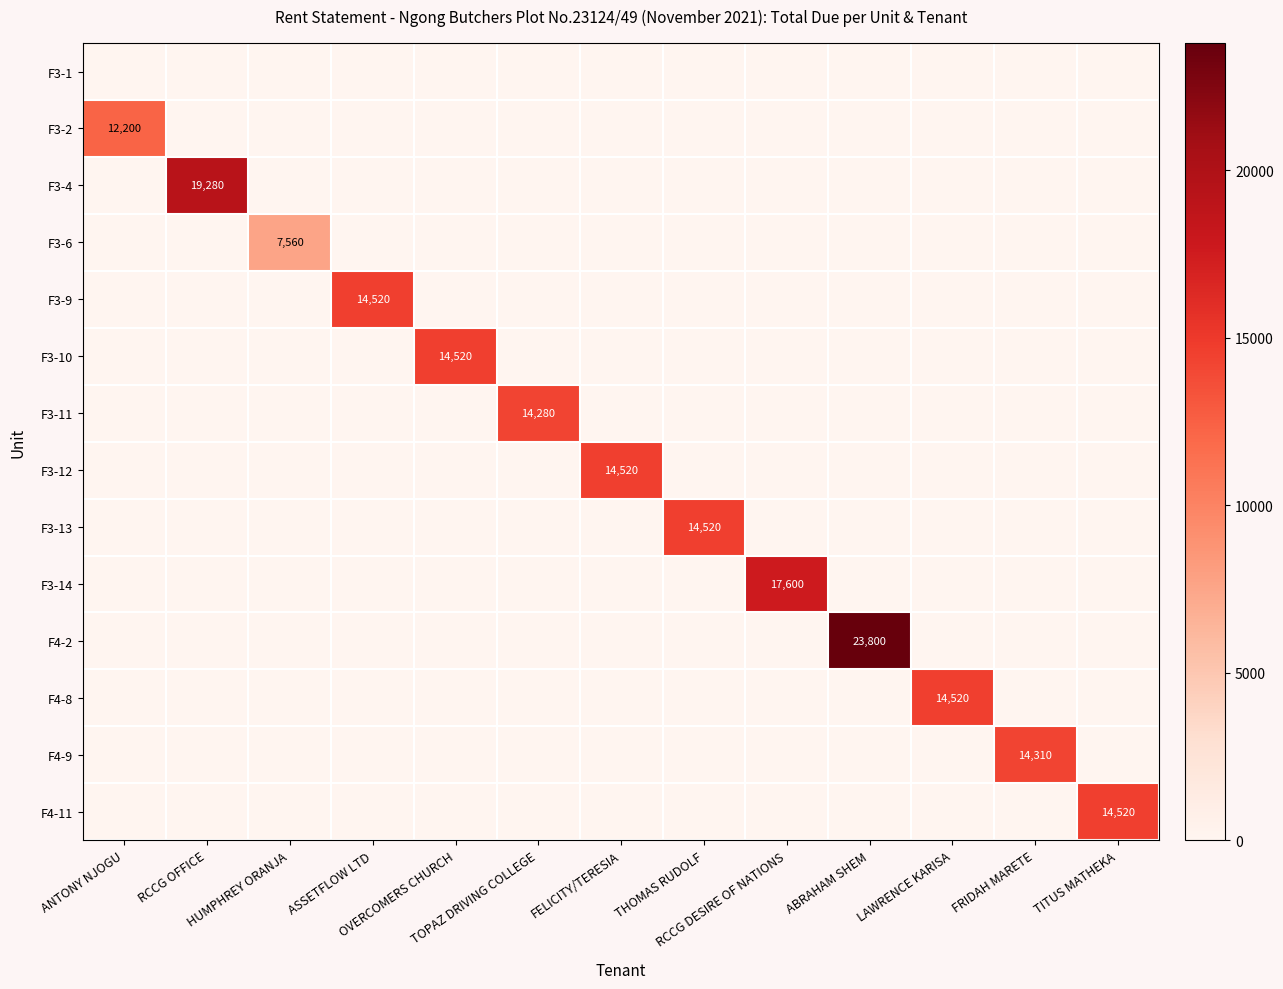

What is the sum of all F3-12 values?

14520